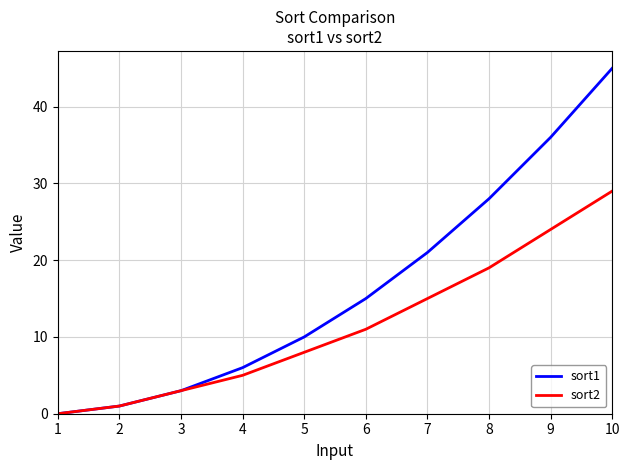

Reading right to left, list all the values displayed in this chart.

sort1: 10=45	9=36	8=28	7=21	6=15	5=10	4=6	3=3	2=1	1=0
sort2: 10=29	9=24	8=19	7=15	6=11	5=8	4=5	3=3	2=1	1=0